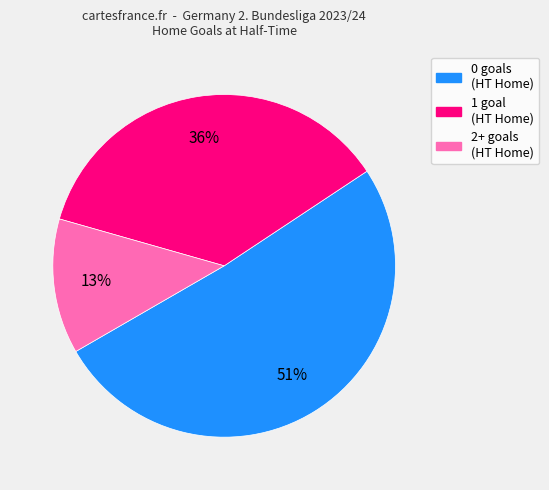

Is the sum of 2+ and 1 greater than half?

No